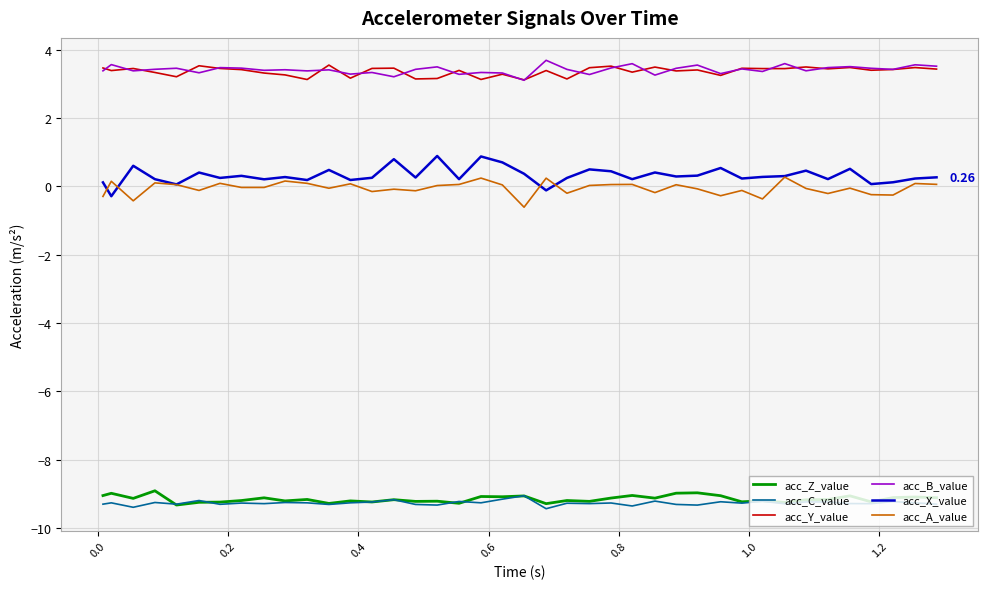

True or false: acc_Z_value and acc_B_value cross at least once.

False